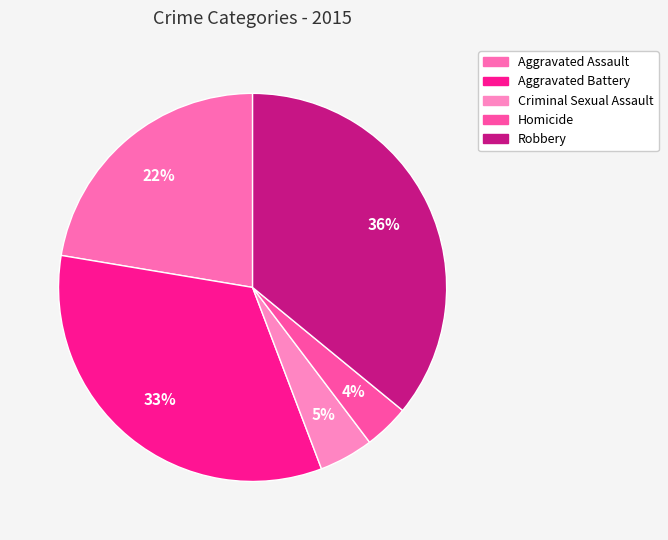

How many slices are in this pie chart?

5